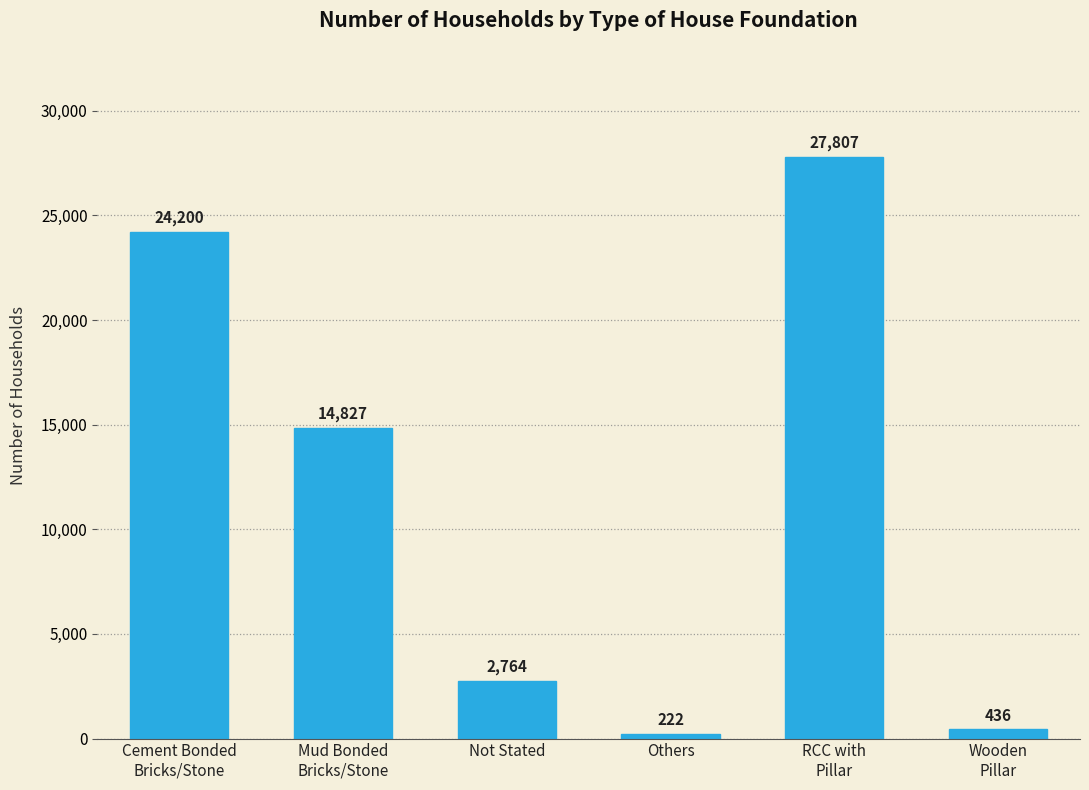

Rank the categories by value from lowest to highest.

Others, Wooden
Pillar, Not Stated, Mud Bonded
Bricks/Stone, Cement Bonded
Bricks/Stone, RCC with
Pillar